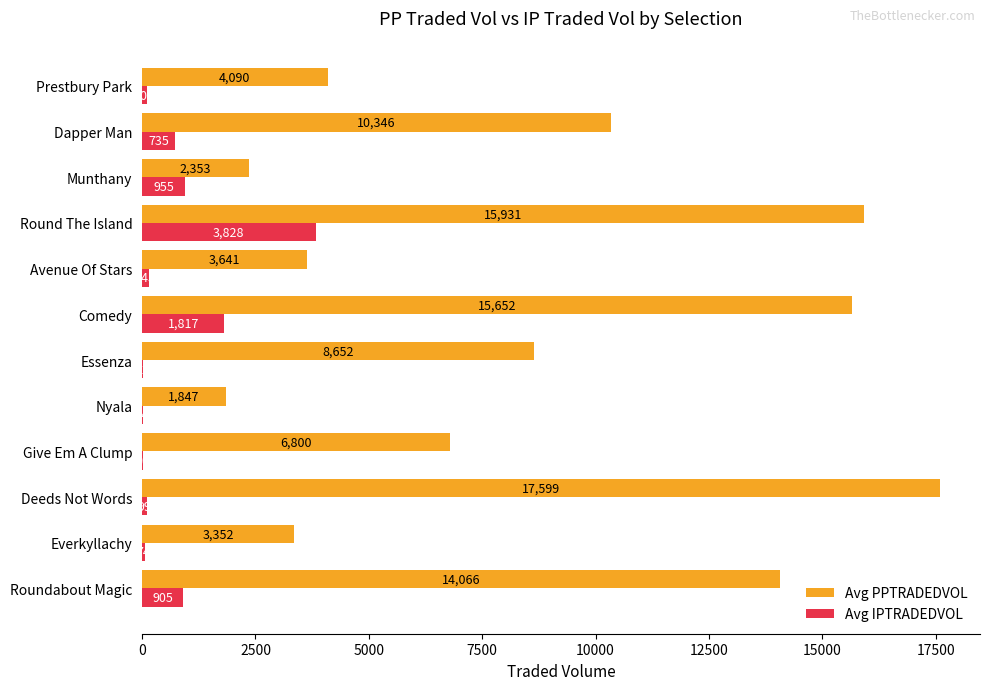

Count the number of categories in the chart.

12